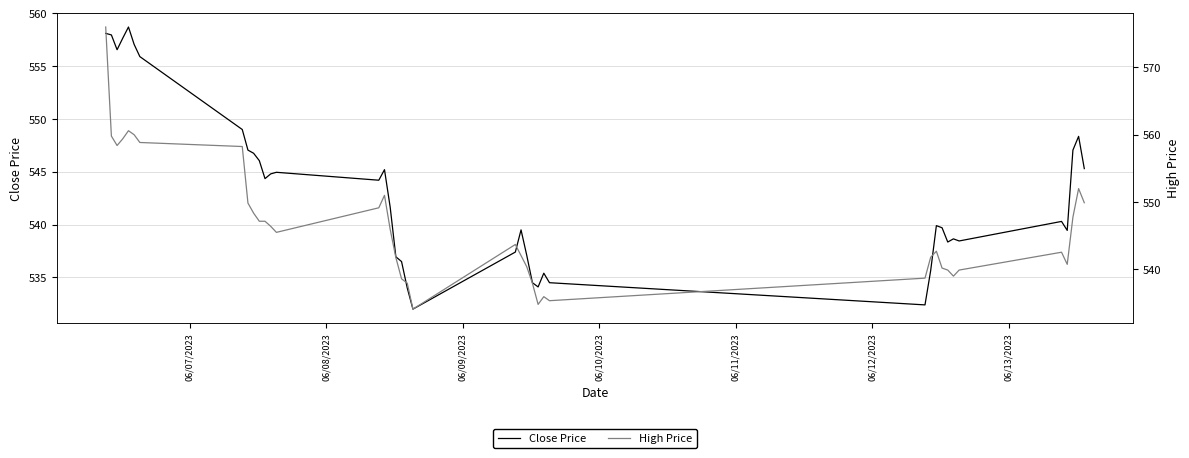

How many values in the Close Price series are below 541?

20